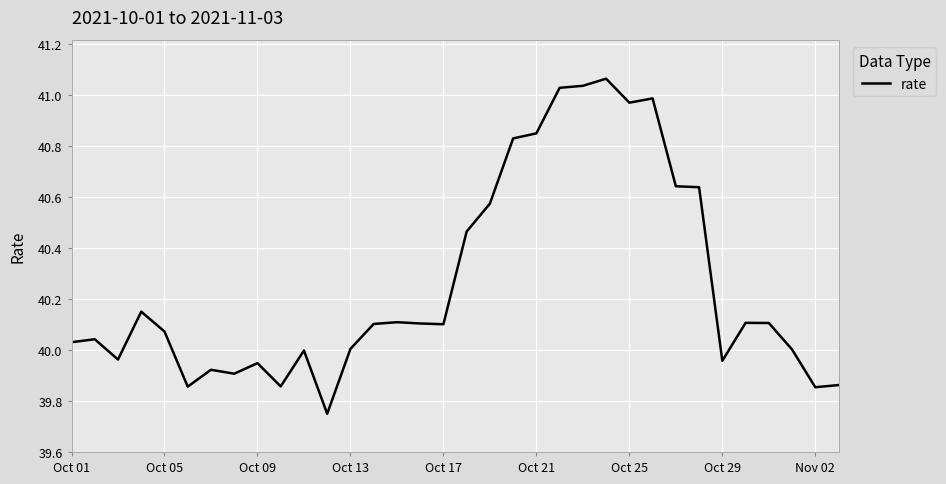

What is the greatest value displayed?

41.1